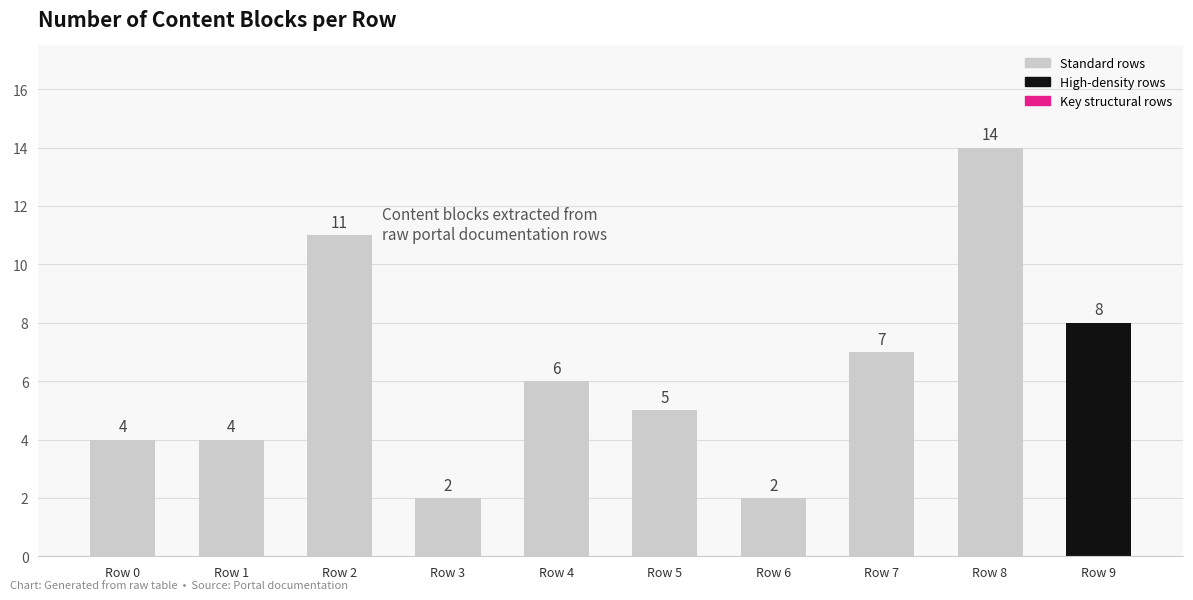

What is the value of the 3rd bar from the left?

11